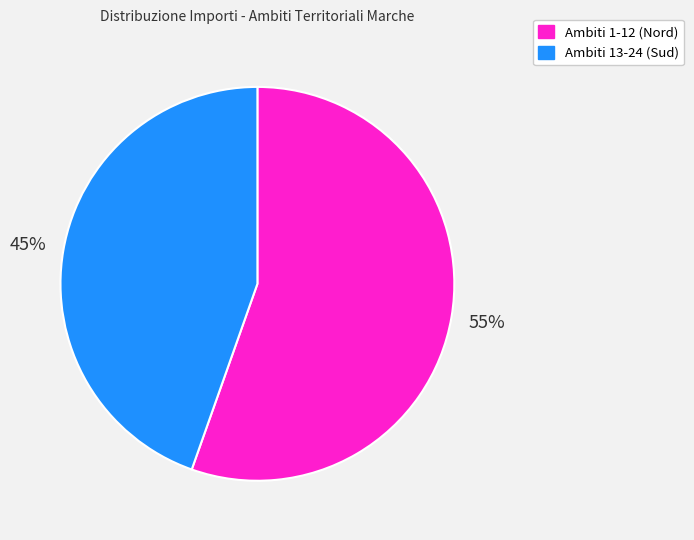

Which category has the biggest portion of the pie?

Ambiti 1-12 (Nord)